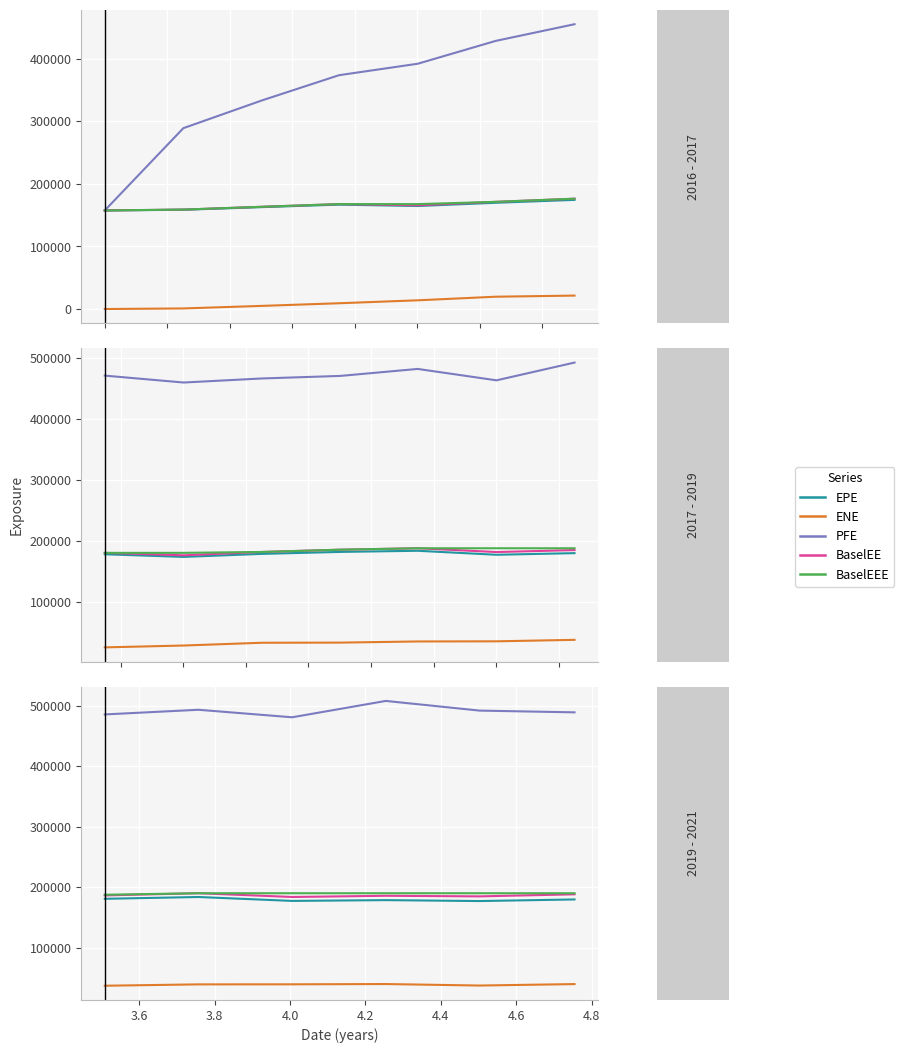

Is it true that PFE equals 837004.5 at 4.4?

False